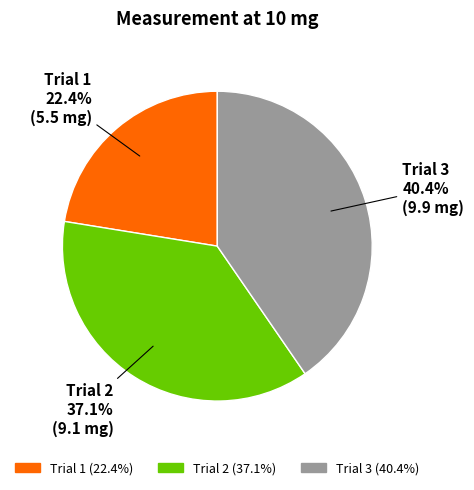

How many segments does this pie chart have?

3